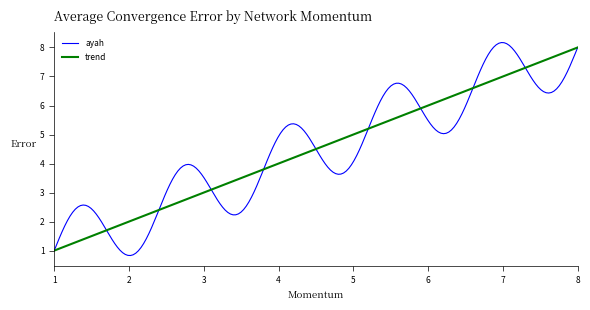

Which series has the largest range (max minus min)?

ayah